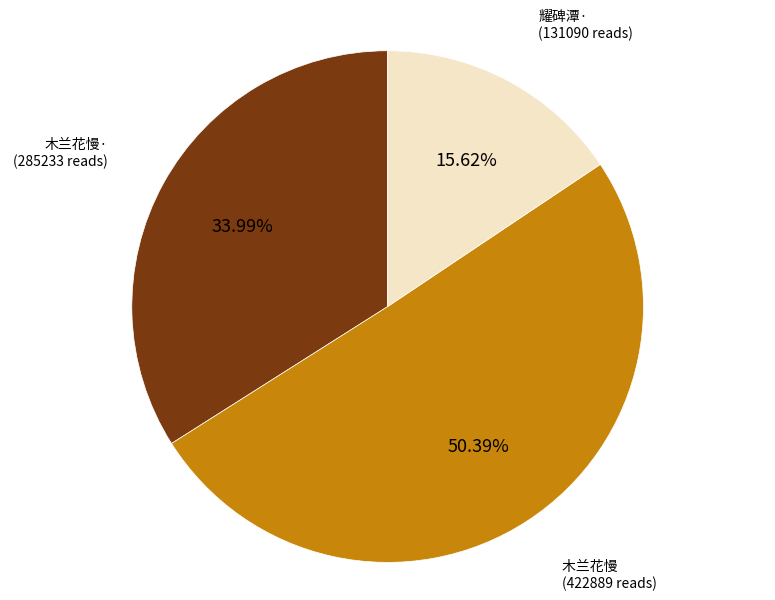

Does any single category account for the majority?

Yes